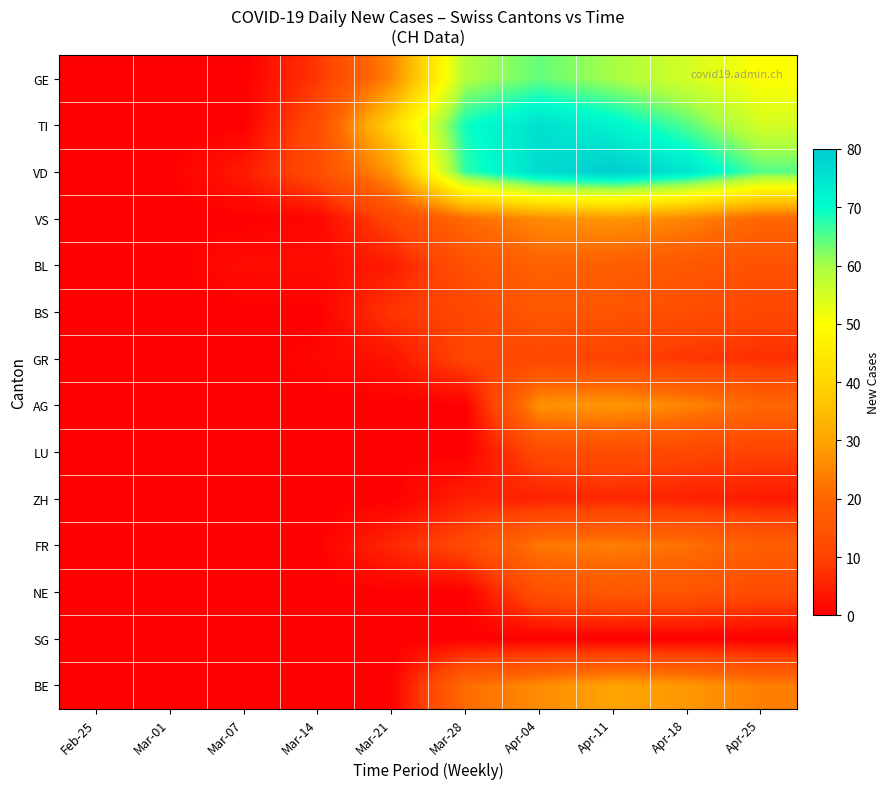

Which series changed the most between Mar-01 and Mar-14?

TI